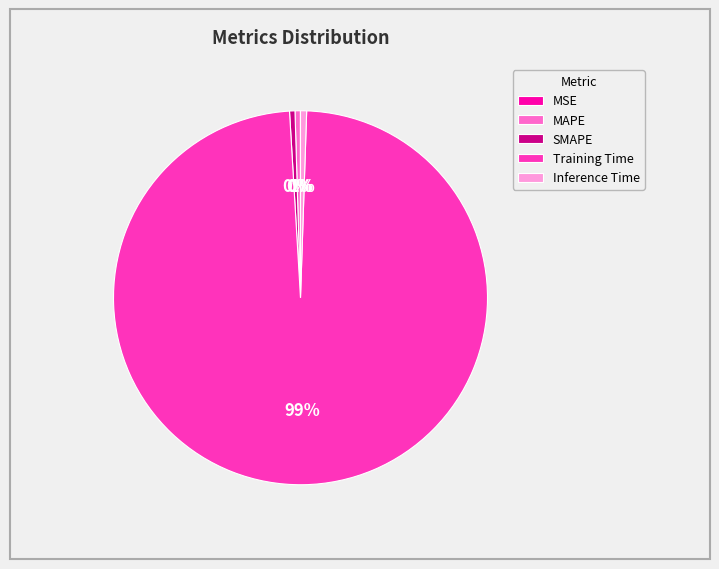

Between Training Time and SMAPE, which is larger?

Training Time